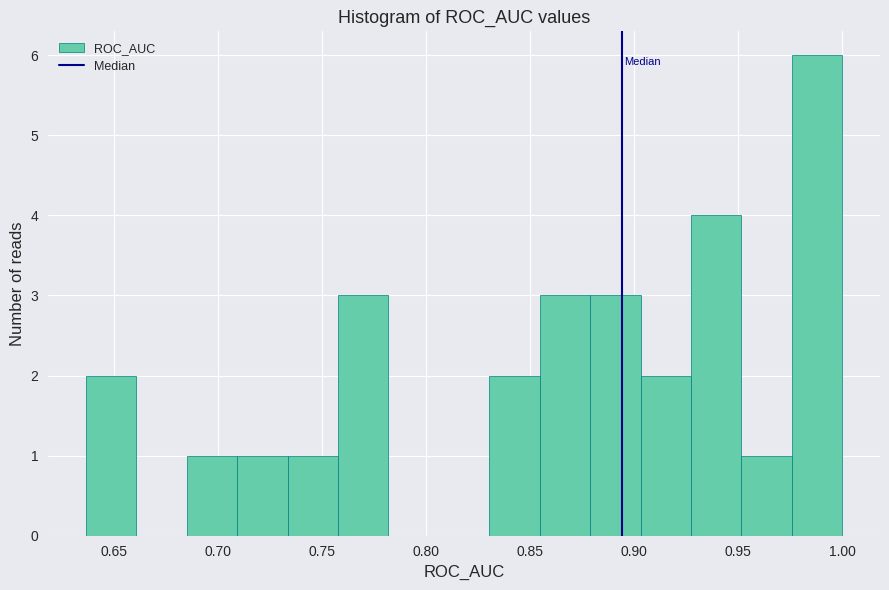

Reading left to right, transcribe this chart: for each bar, give the range it covers on the x-axis and its height. Neither the bar edges nor the heights are printed on the chart, so give them approximately, as read against the axes.

0.635 to 0.660: 2
0.660 to 0.685: 0
0.685 to 0.710: 1
0.710 to 0.735: 1
0.735 to 0.760: 1
0.760 to 0.780: 3
0.780 to 0.805: 0
0.805 to 0.830: 0
0.830 to 0.855: 2
0.855 to 0.880: 3
0.880 to 0.905: 3
0.905 to 0.925: 2
0.925 to 0.950: 4
0.950 to 0.975: 1
0.975 to 1.000: 6